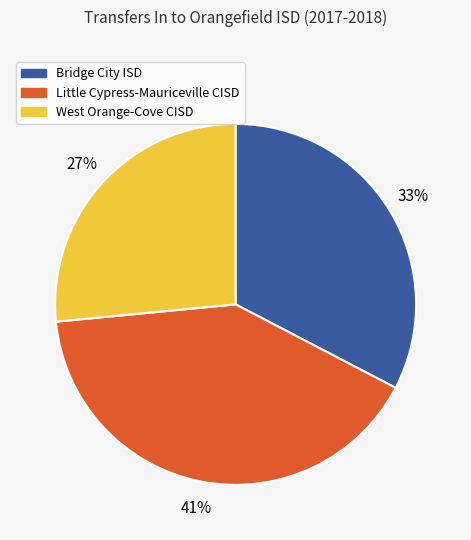

Combined, do Bridge City ISD and Little Cypress-Mauriceville CISD account for over 50%?

Yes